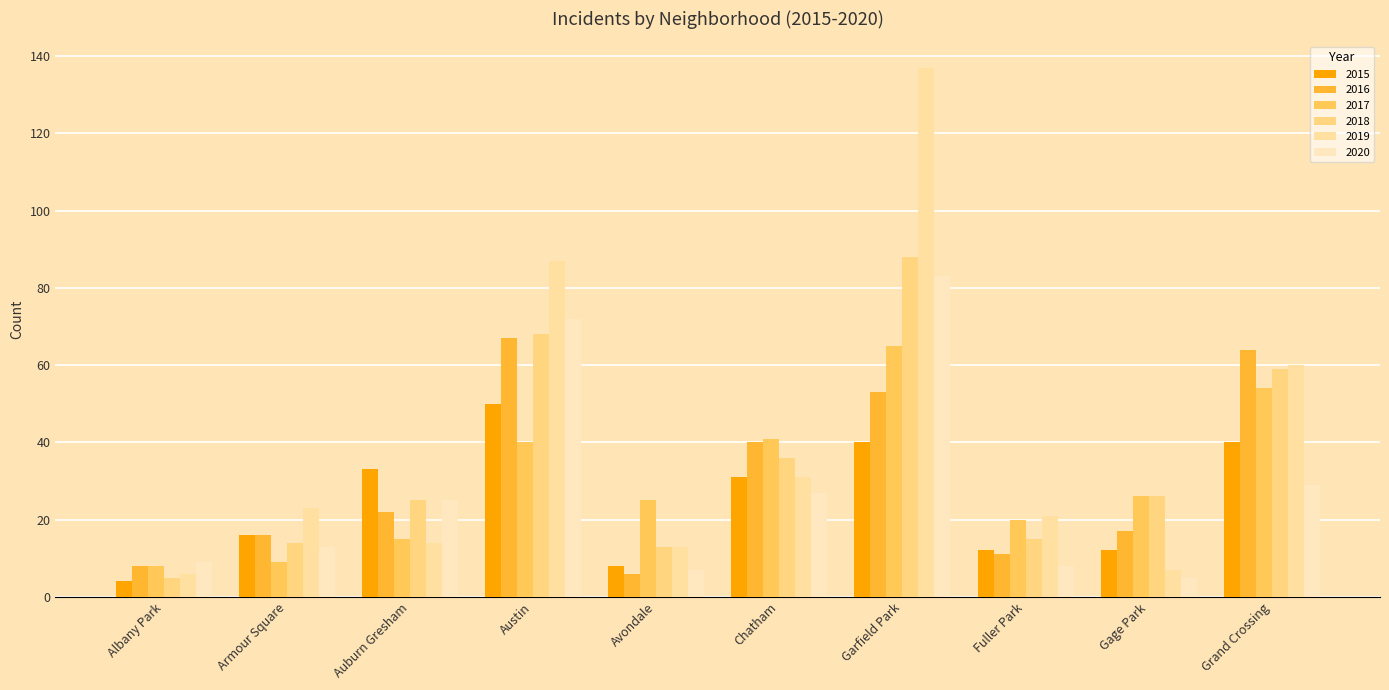

What is the difference between the 2020 values at Albany Park and Armour Square?

4